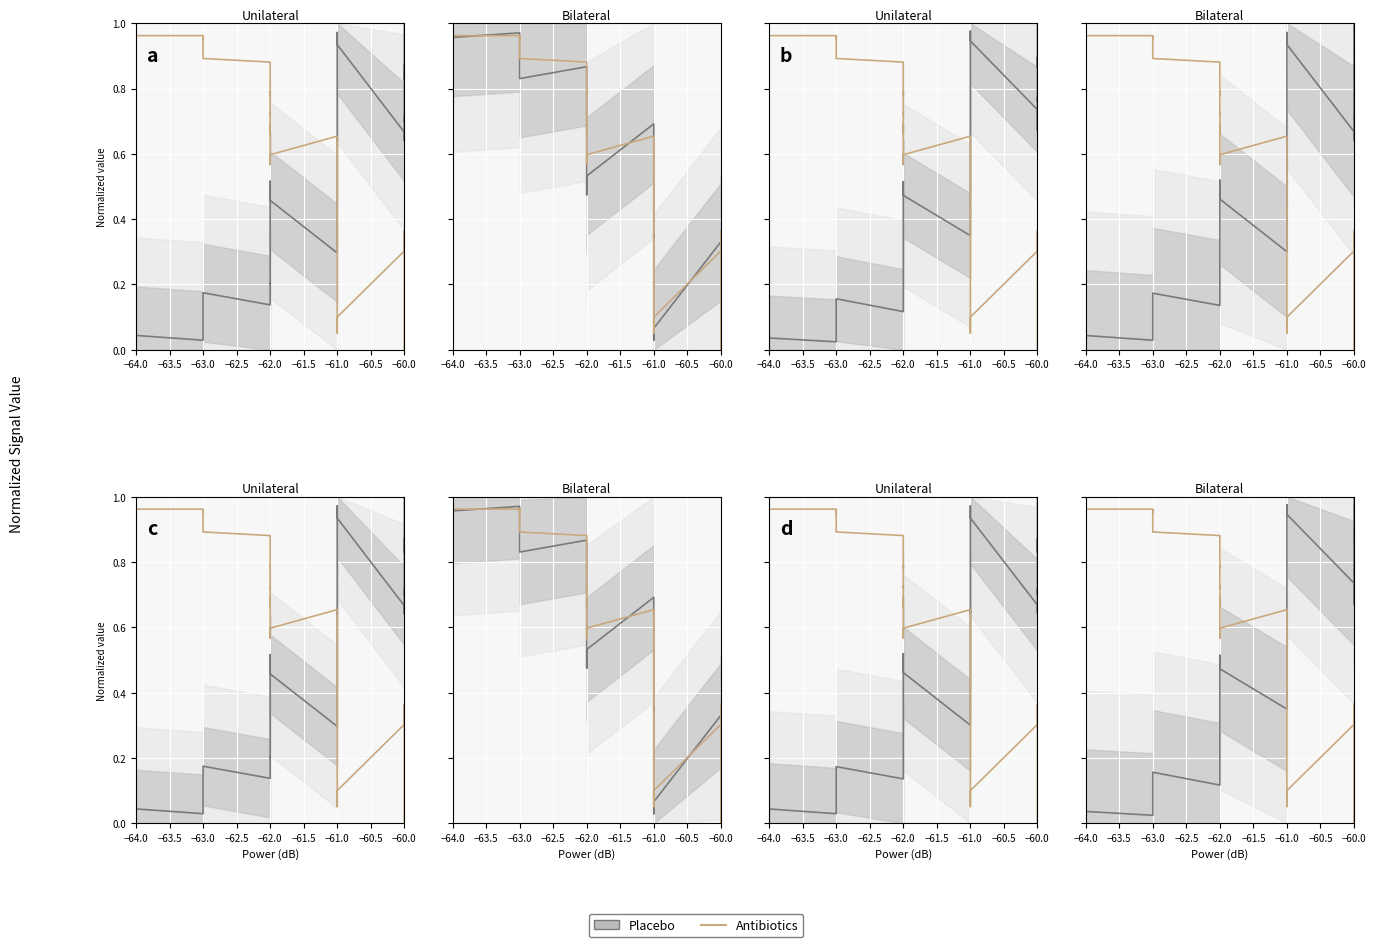

At which category does the chart reach its peak across all series?

−64.0